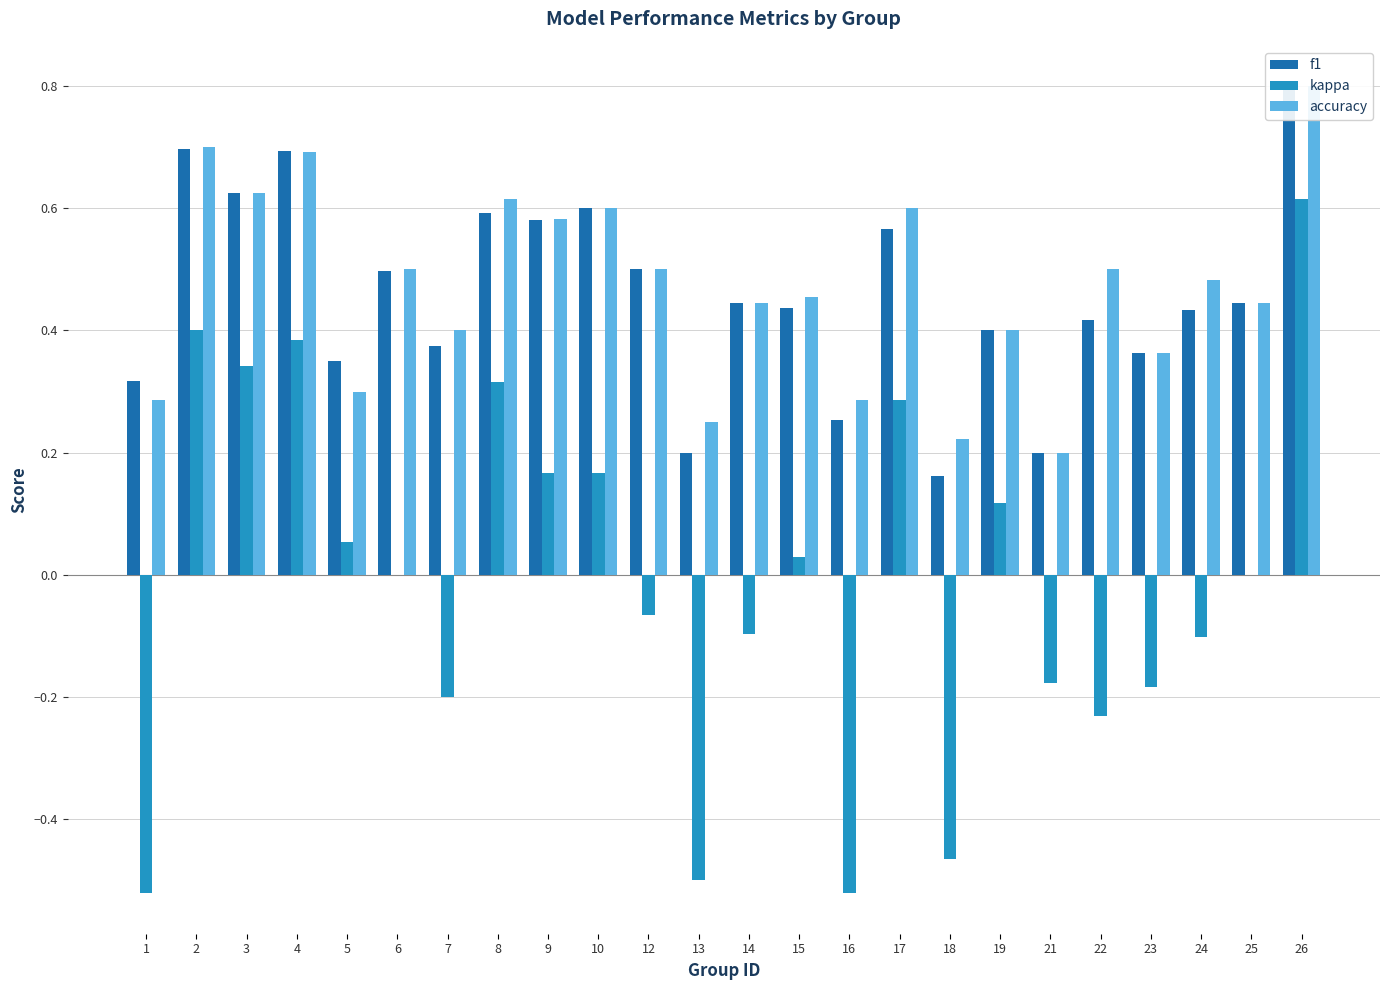

How many groups of bars are there?

24